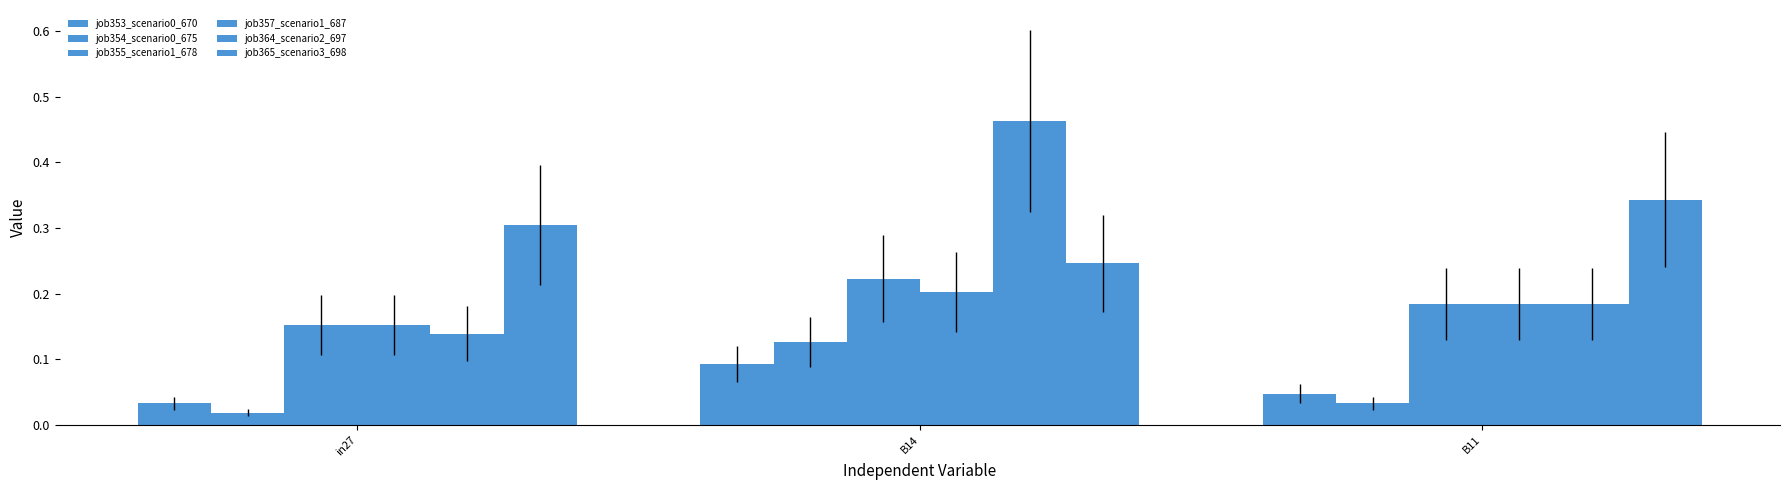

How many bars are there in total?

18